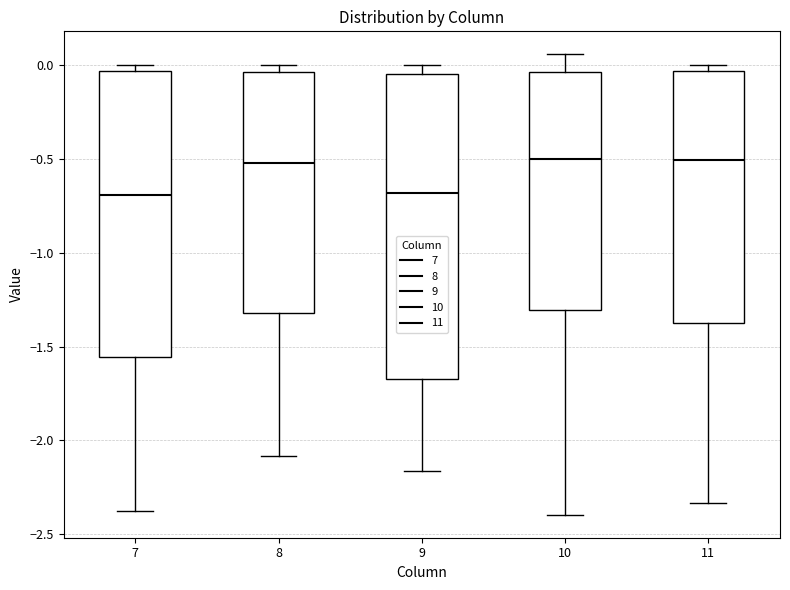

Where is the lower edge of the box at x = 10 on the y-axis? The values are not printed on the chart, so give them approximately, as read against the axis.

-1.30